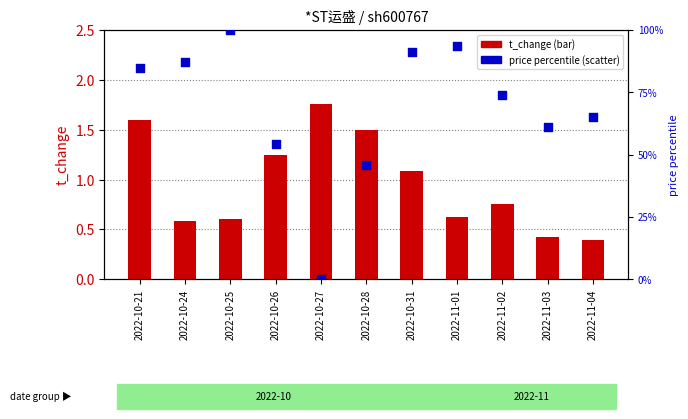

At which category is the sum across all series the highest?

2022-10-25